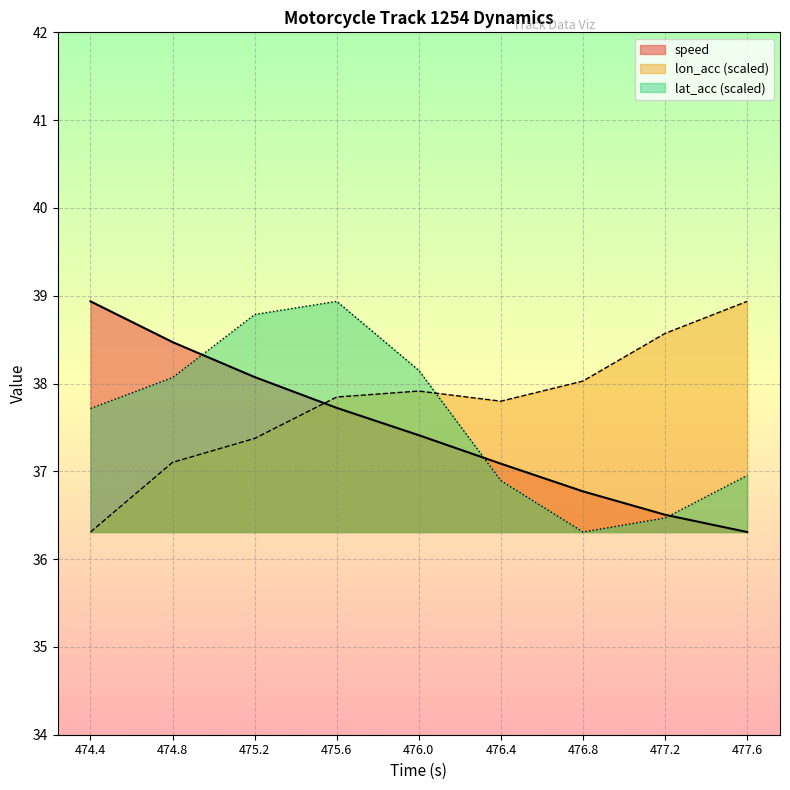

At how many categories does at least one series exceed 38?

8